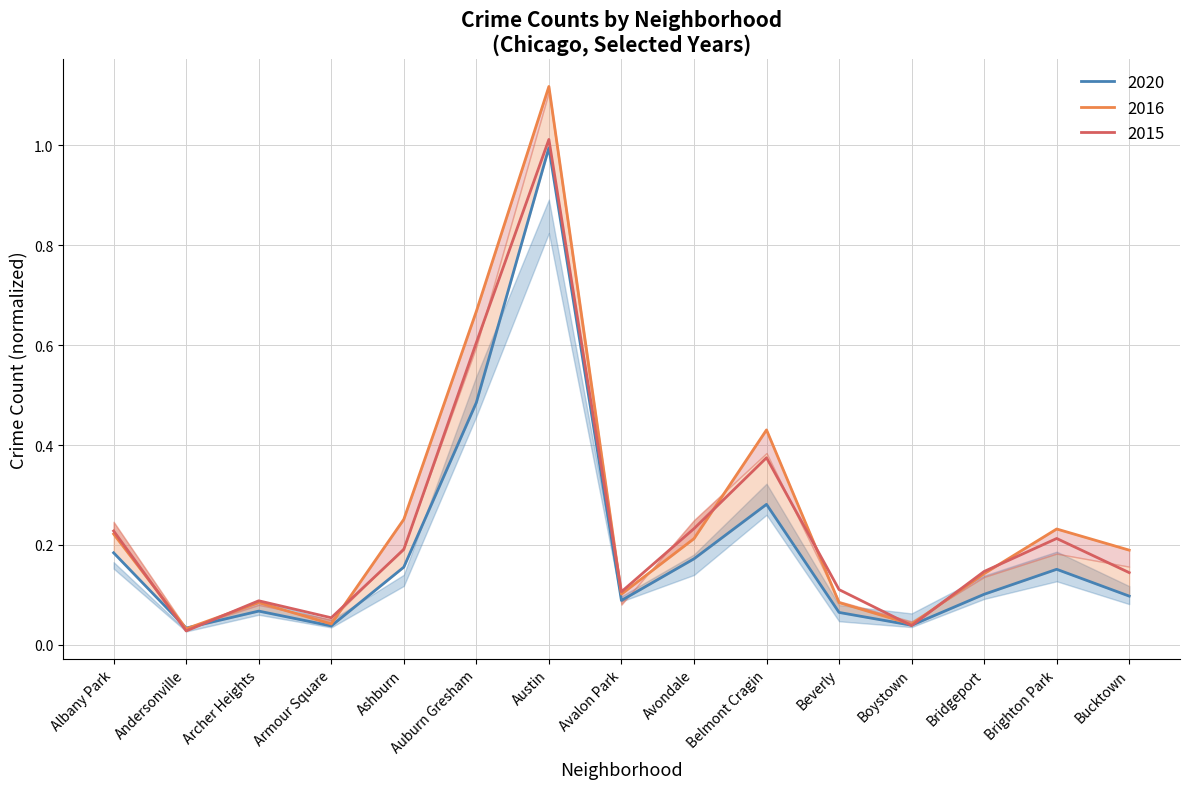

How many lines are shown in the chart?

3